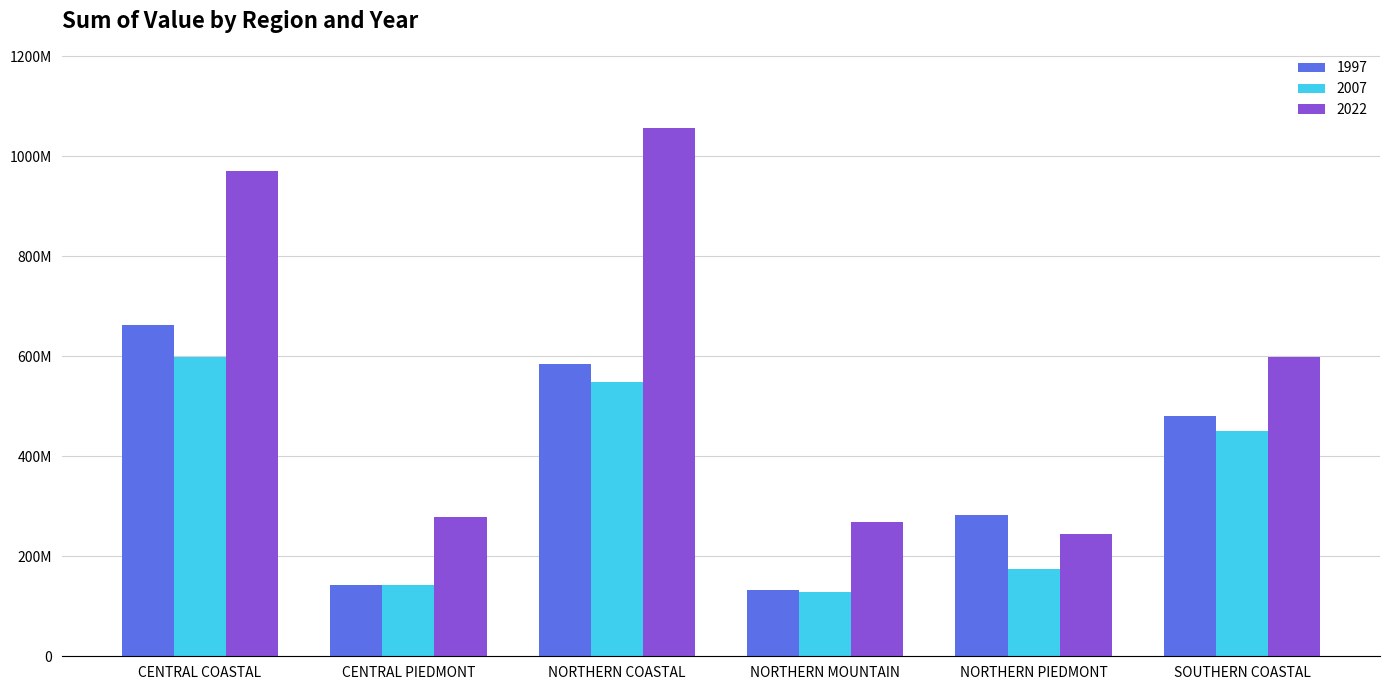

What are all the series names shown in the legend?

1997, 2007, 2022